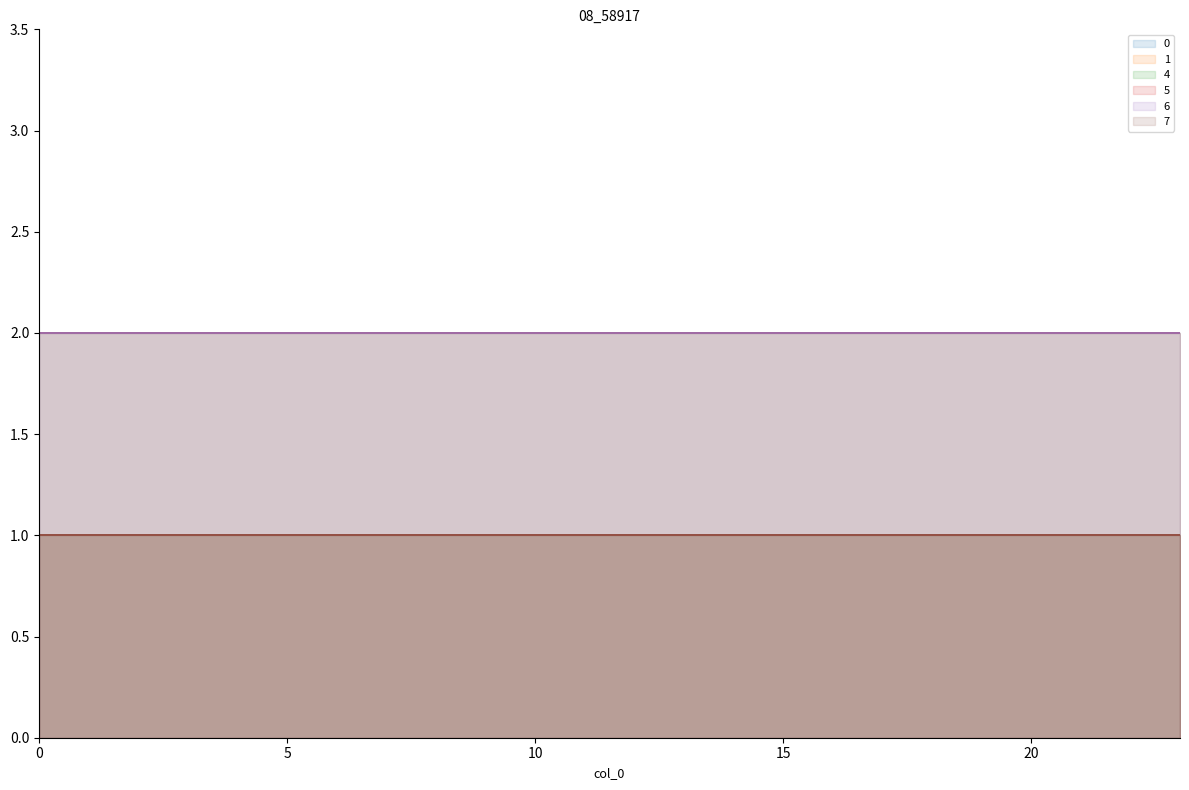

What is the value of the 6 point at the 20th from the left?

2